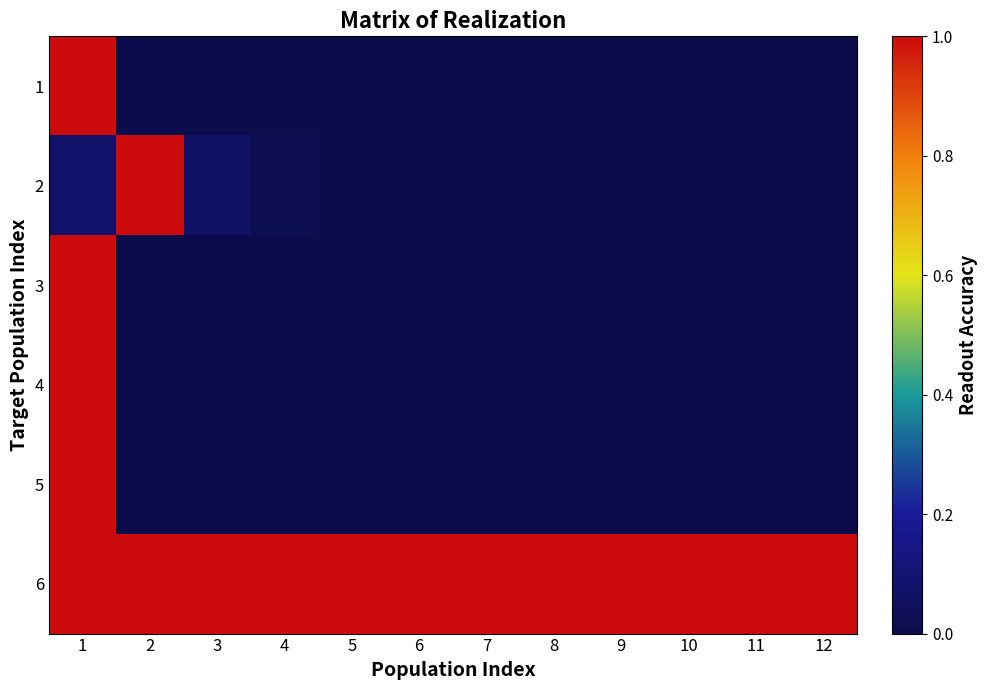

What is the total value across all series at 7?

1.0